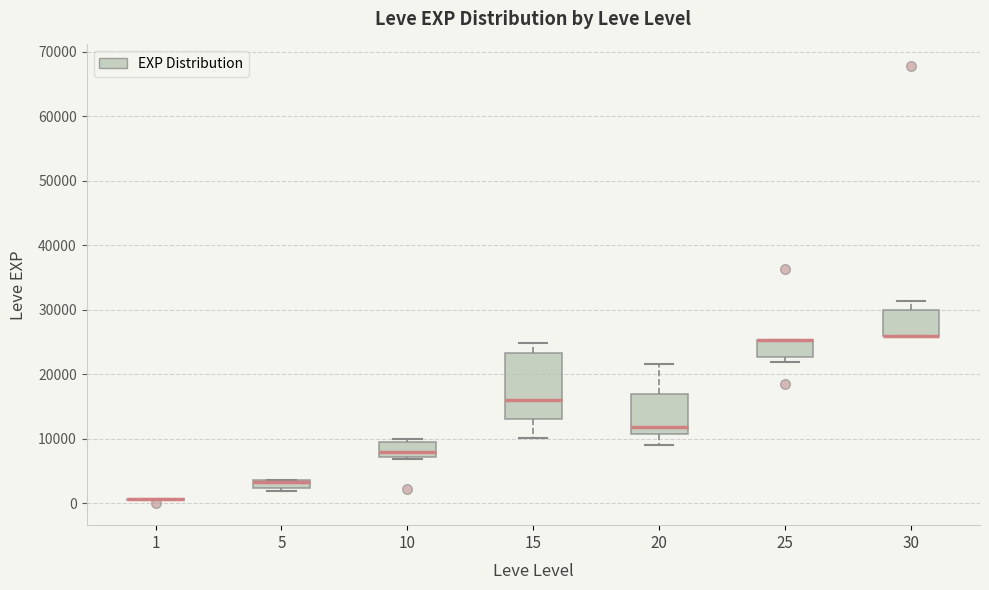

Which box is the tallest, from its lower edge to its upper edge?

15